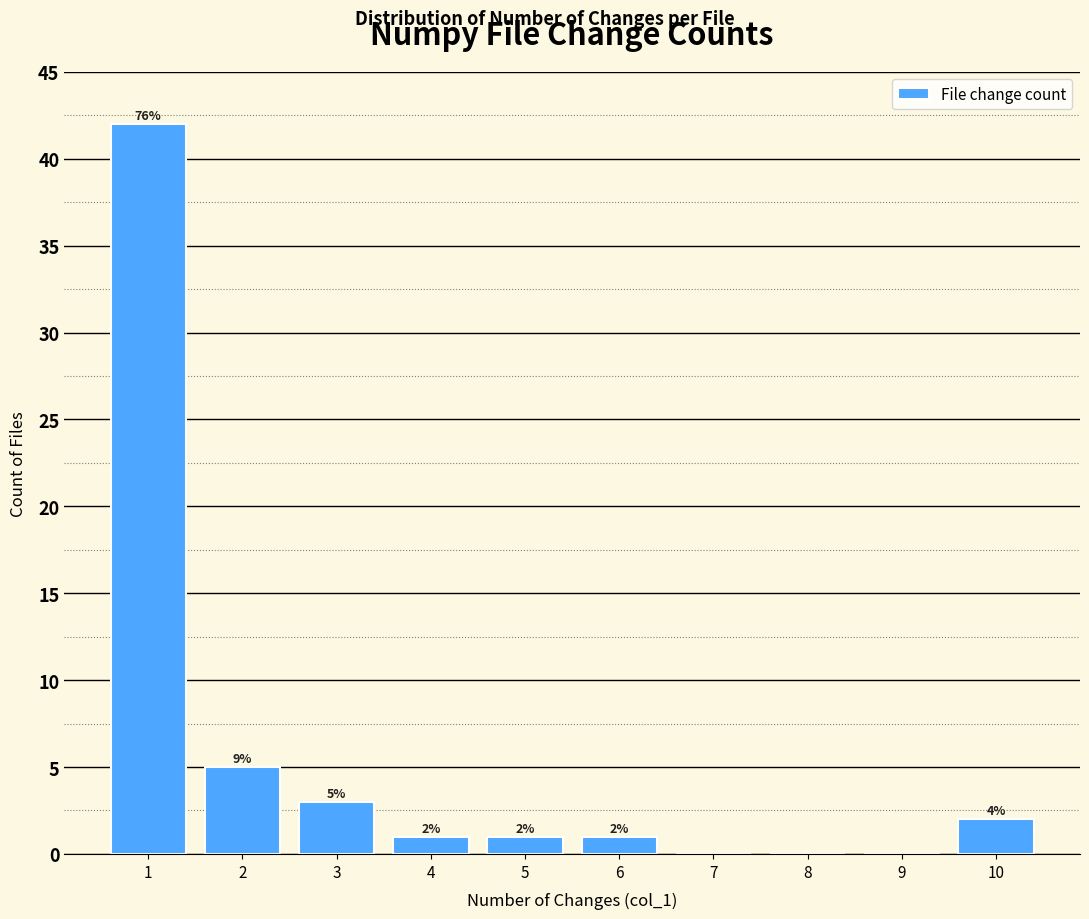

Which range on the x-axis has the tallest bar?

0.5 to 1.5